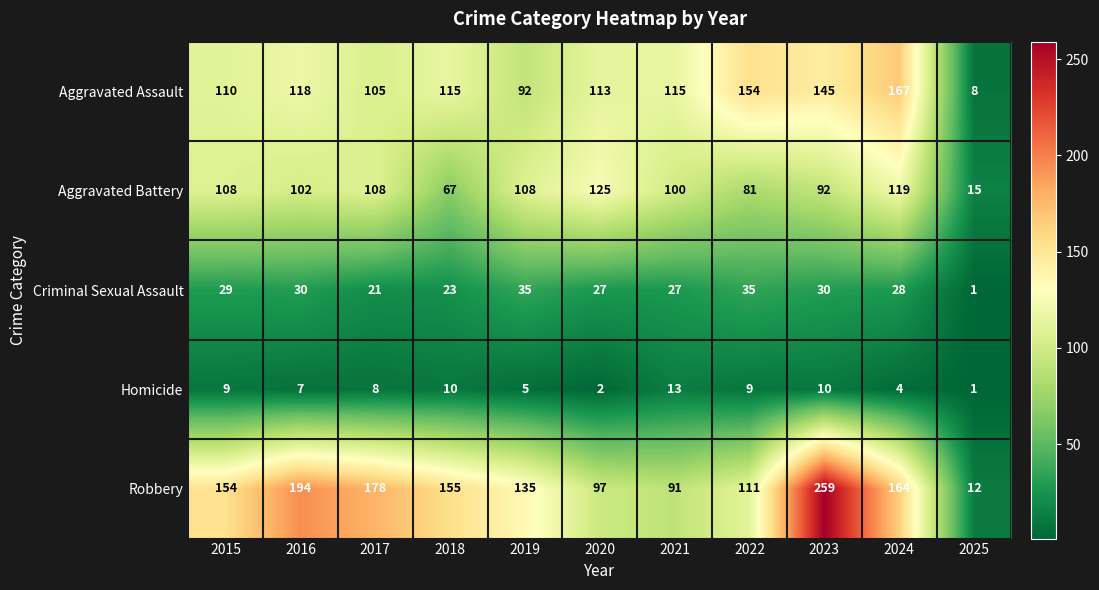

At 2018, list the series in order from largest to smallest.

Robbery, Aggravated Assault, Aggravated Battery, Criminal Sexual Assault, Homicide